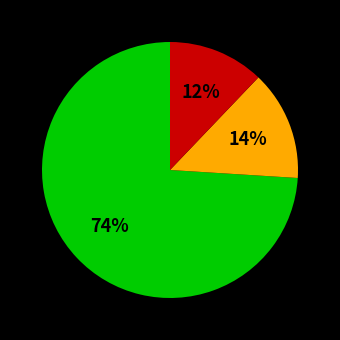

Is there any slice that represents more than half of the pie?

Yes